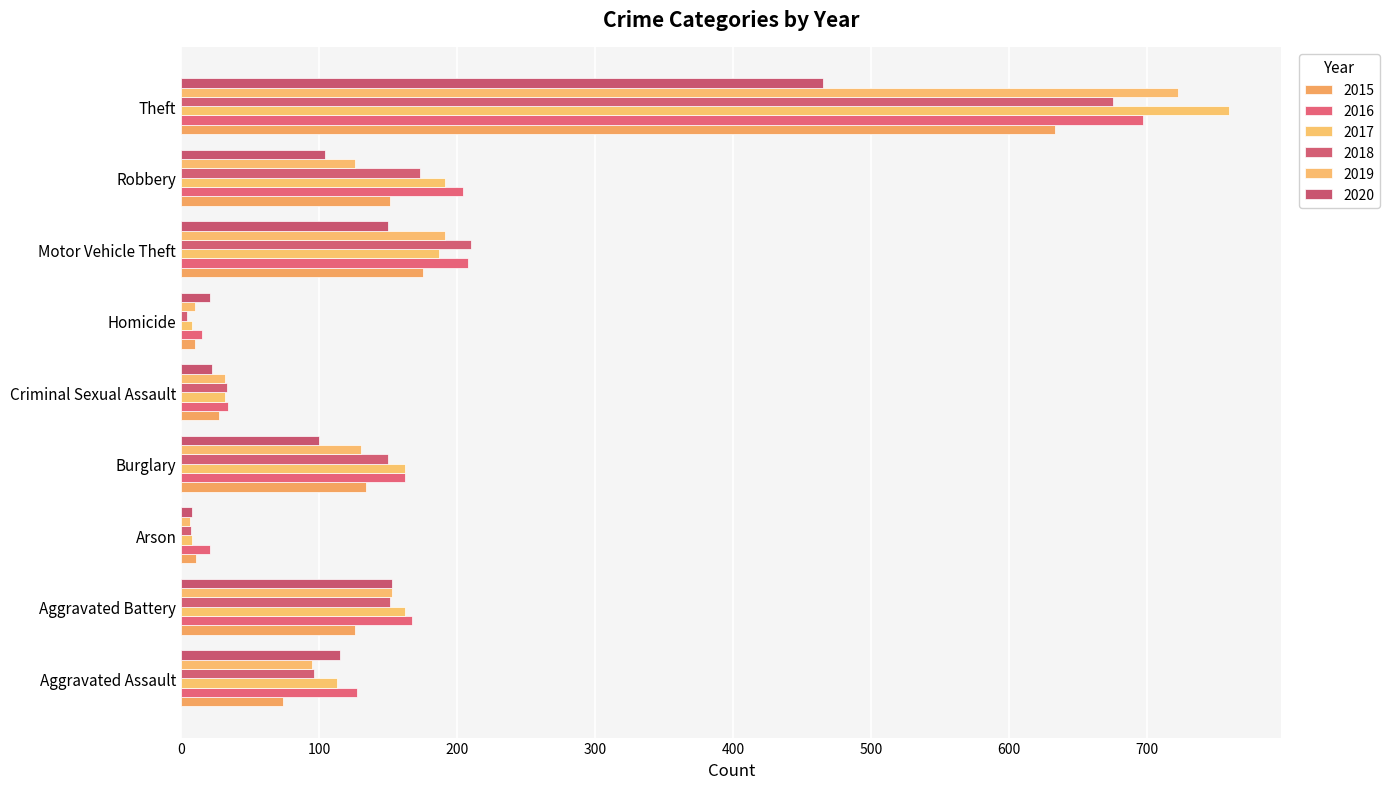

How many data points does each series have?

9